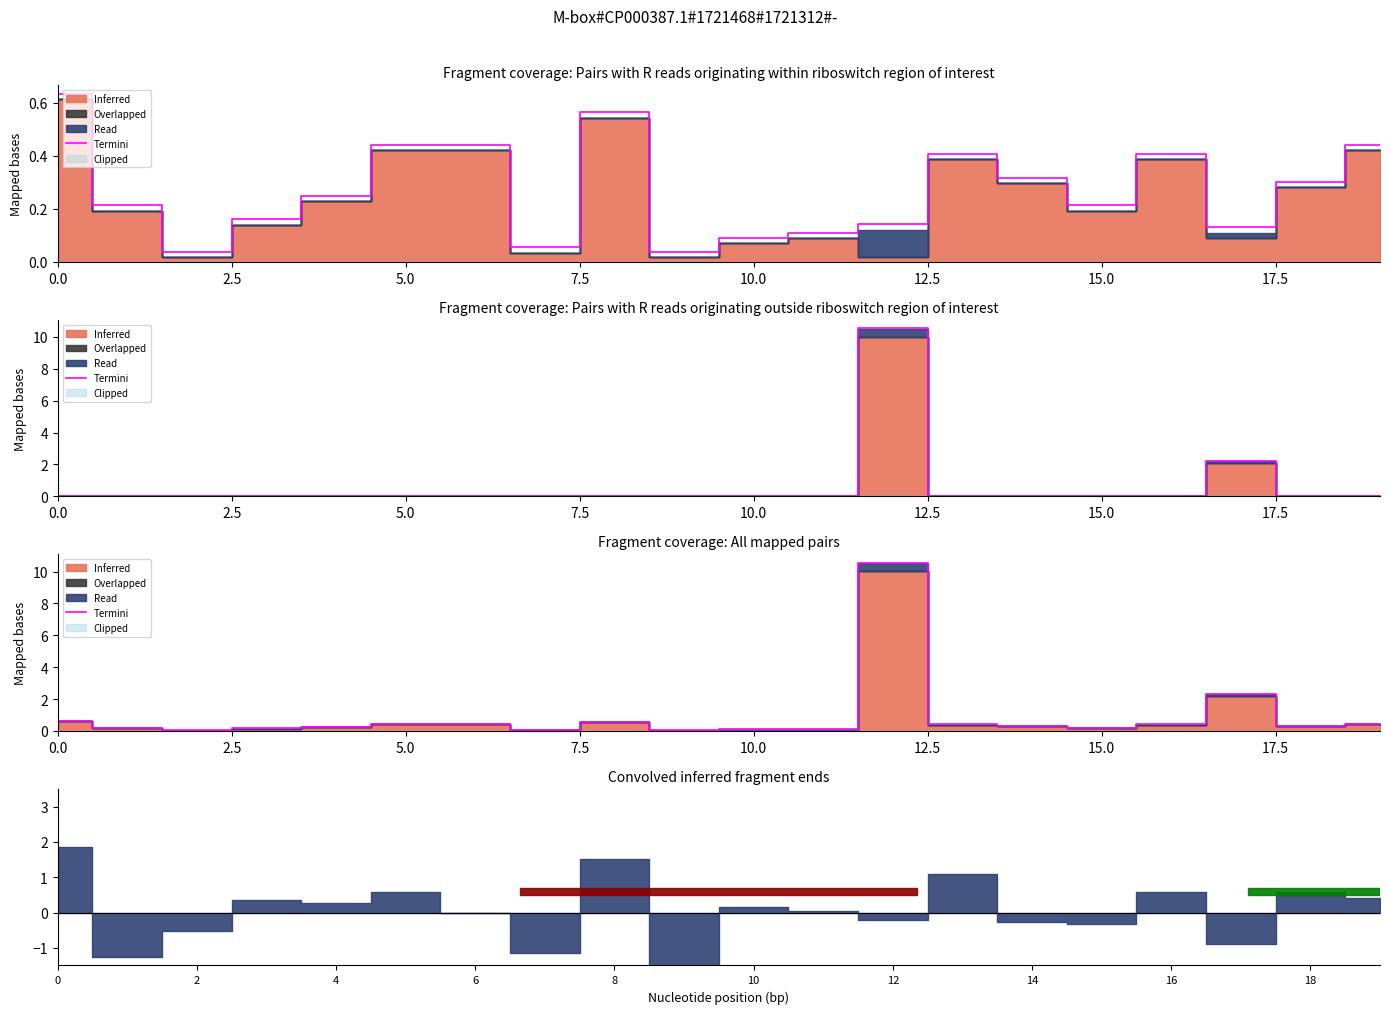

What is the sum of the values at 14 and 9?

0.4